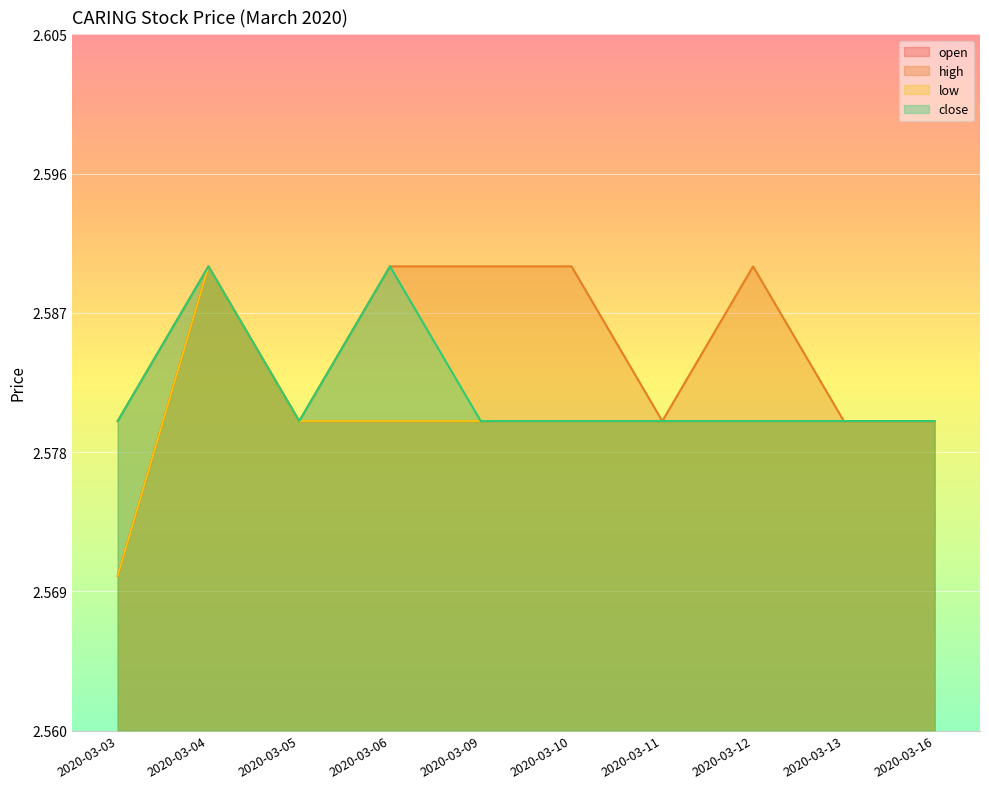

Where is the first local maximum for close?

2020-03-04